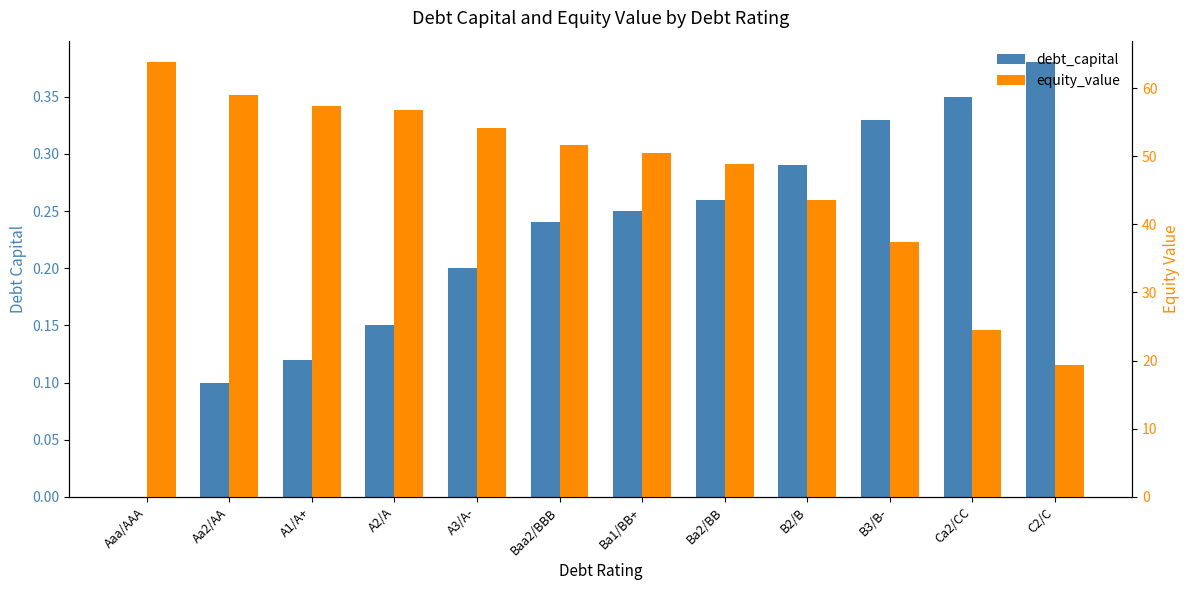

What is the label of the 7th bar from the left?

Ba1/BB+